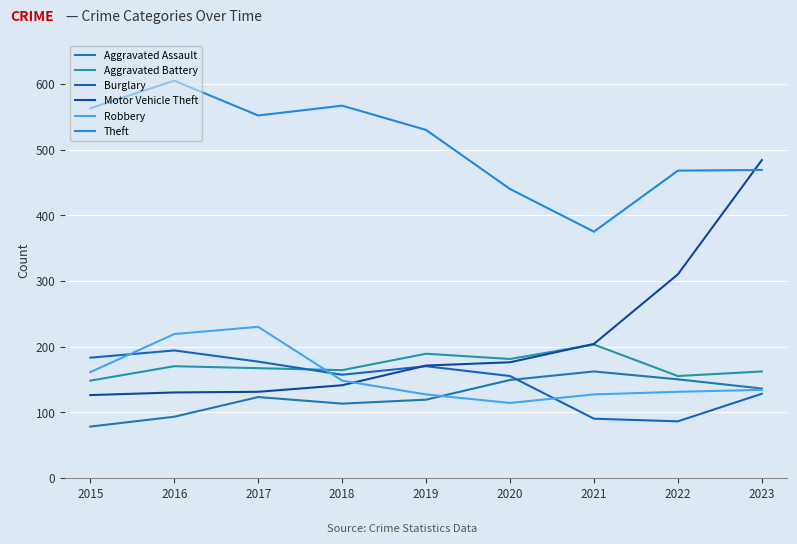

What is the maximum value for Aggravated Battery?

203